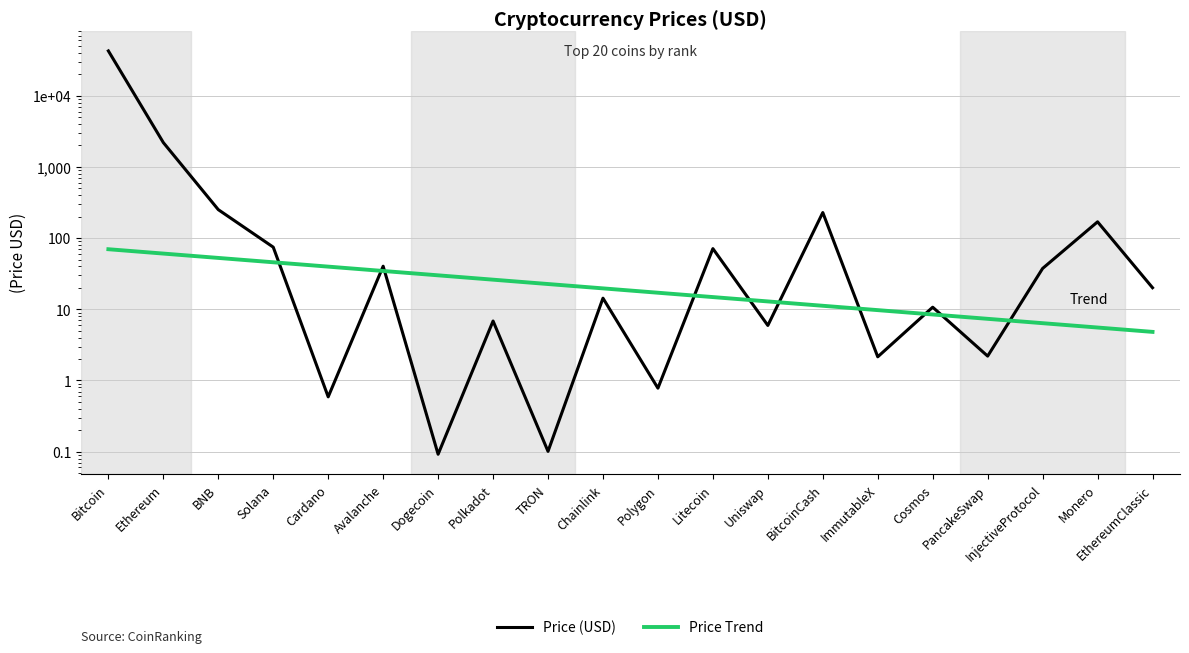

What is the highest value of the Price (USD) series?

42604.9